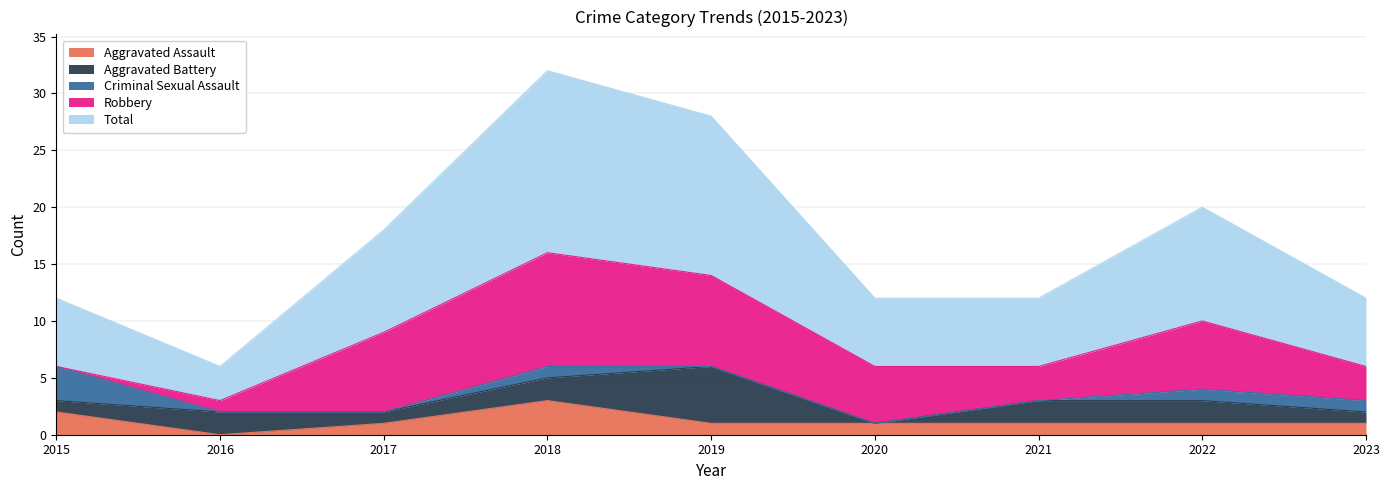

True or false: Criminal Sexual Assault and Aggravated Assault cross at least once.

False